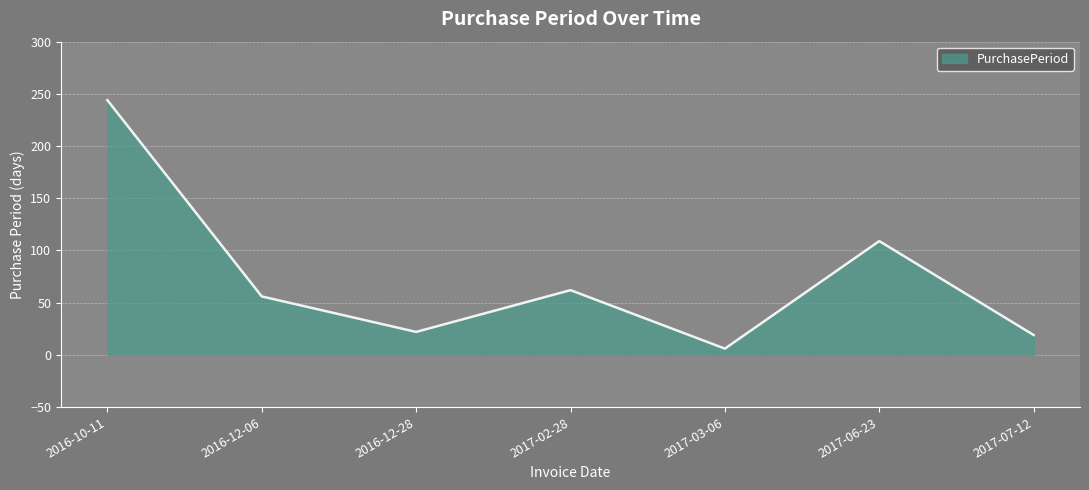

Is it true that the value at 2017-06-23 is 109?

True